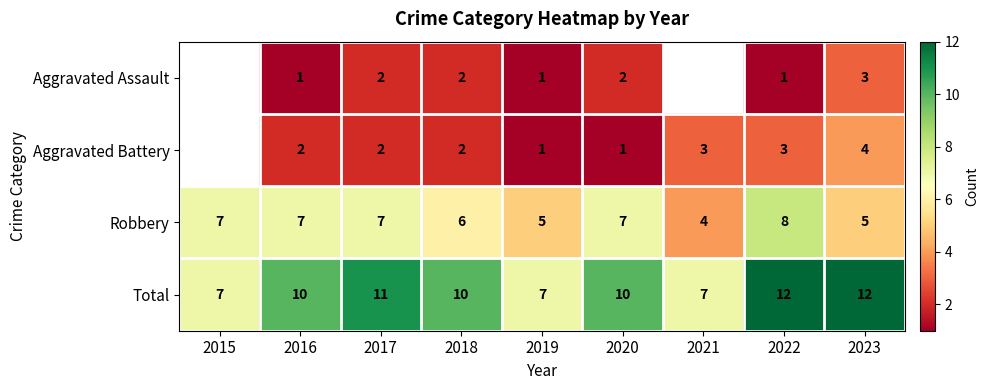

What is the sum of the Total values at 2015 and 2018?

17